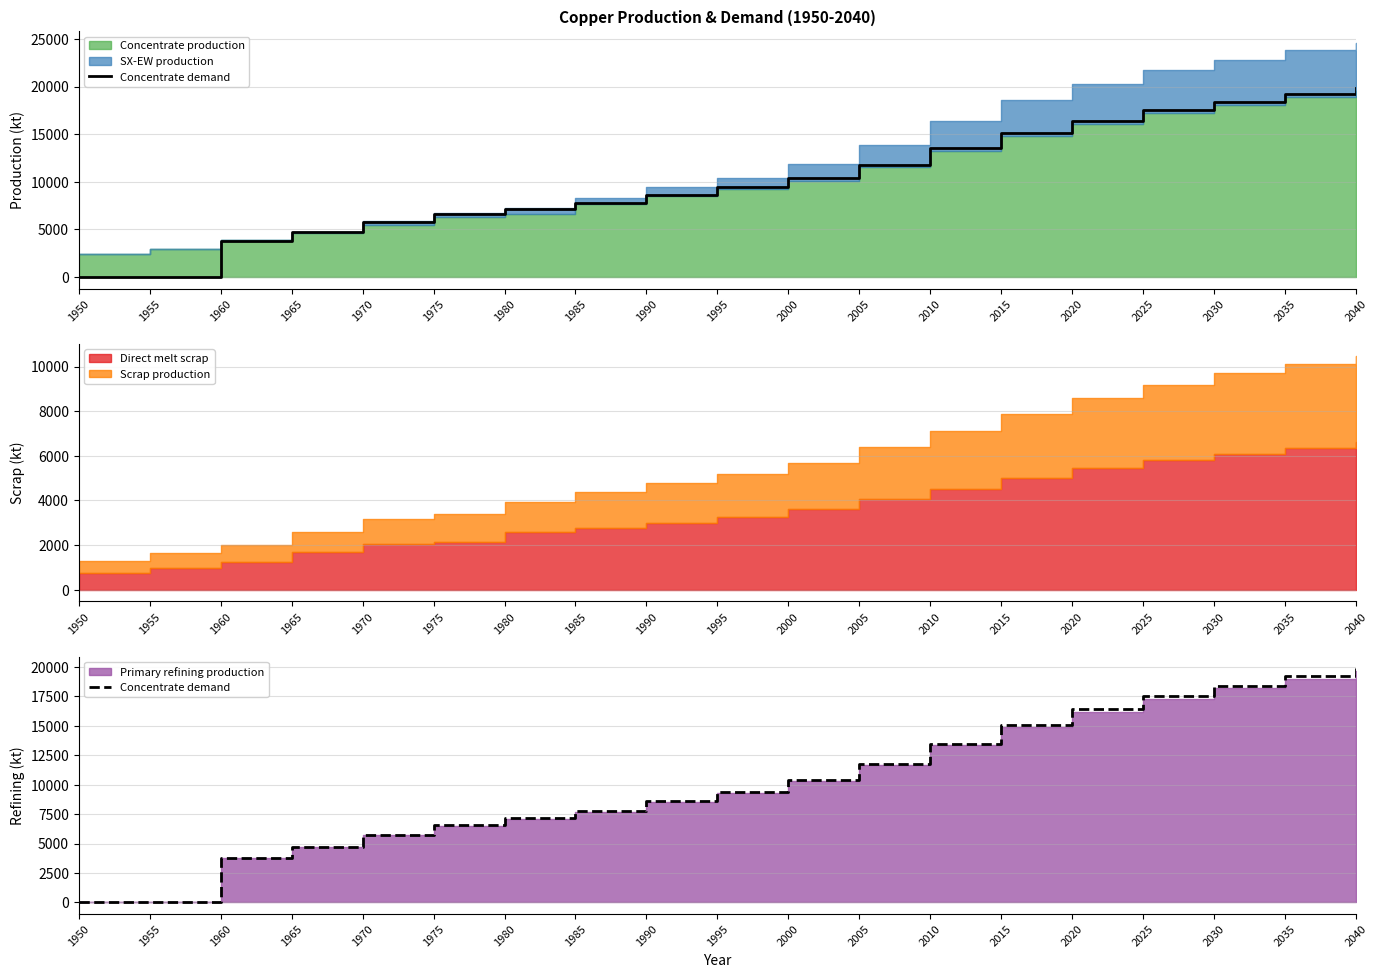

Reading left to right, list all the values displayed in this chart.

1950=0.0	1955=0.0	1960=3784.0	1965=4723.2	1970=5760.6	1975=6601.9	1980=7149.1	1985=7774.8	1990=8600.0	1995=9400.0	2000=10400.0	2005=11800.0	2010=13500.0	2015=15100.0	2020=16400.0	2025=17500.0	2030=18400.0	2035=19200.0	2040=19900.0